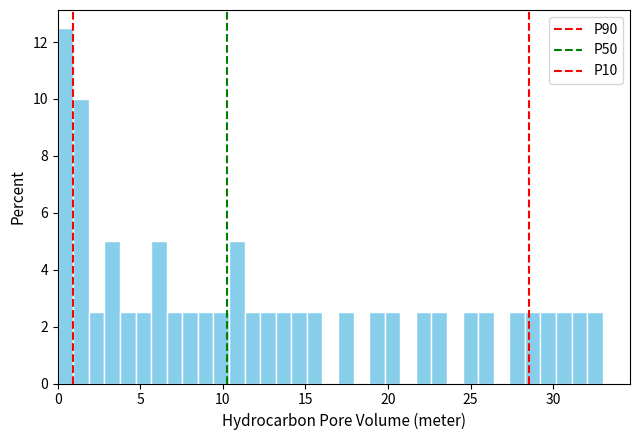

Around what value on the x-axis is the tallest bar? Give the approximate position of its centre, as read against the axis.

0.5